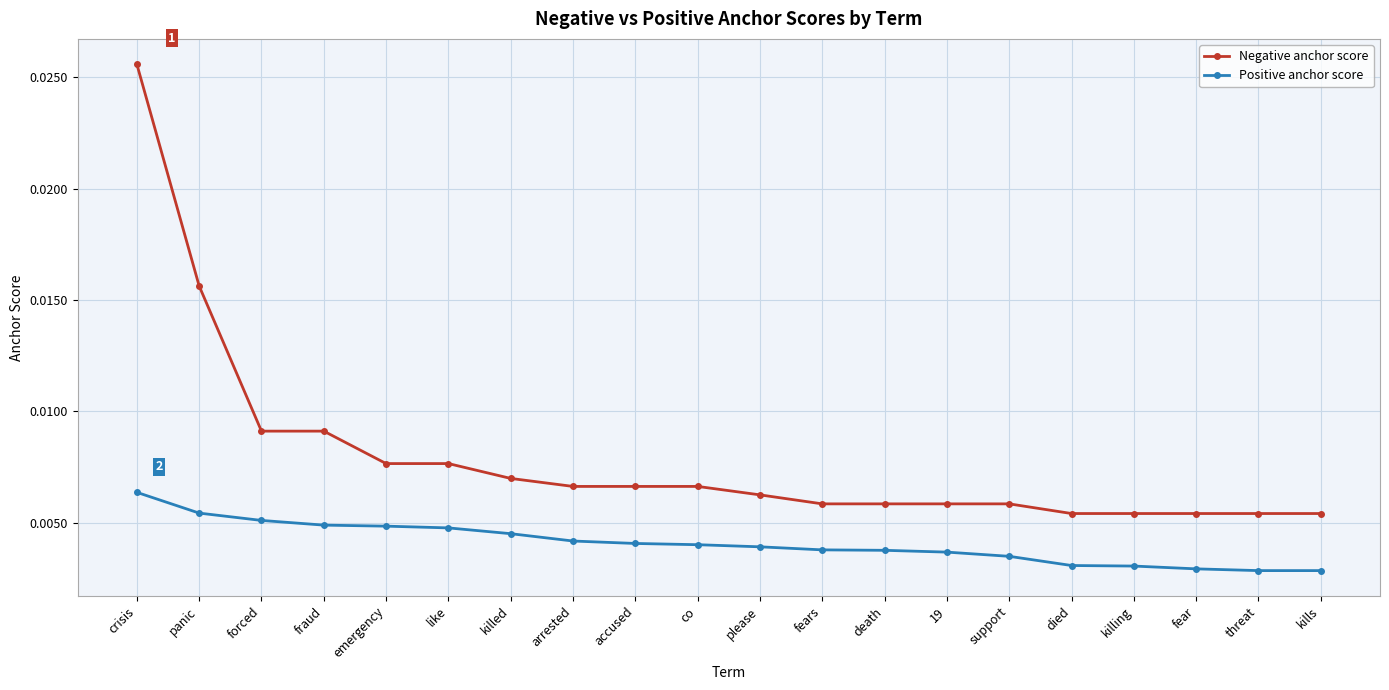

List the series in order of their overall mean, lowest first.

Positive anchor score, Negative anchor score